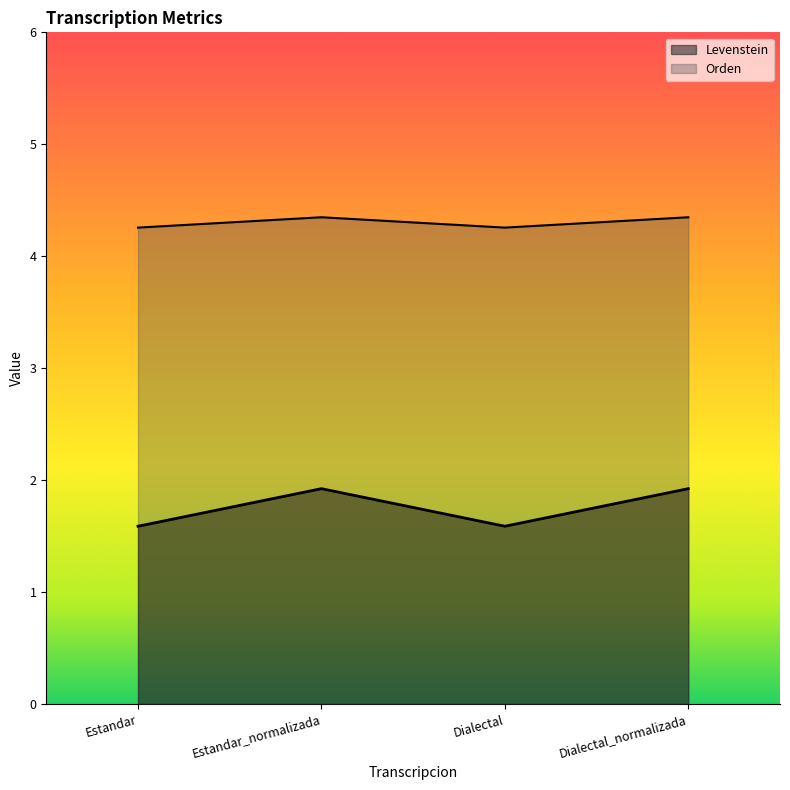

What is the average value of the Orden series?

4.3